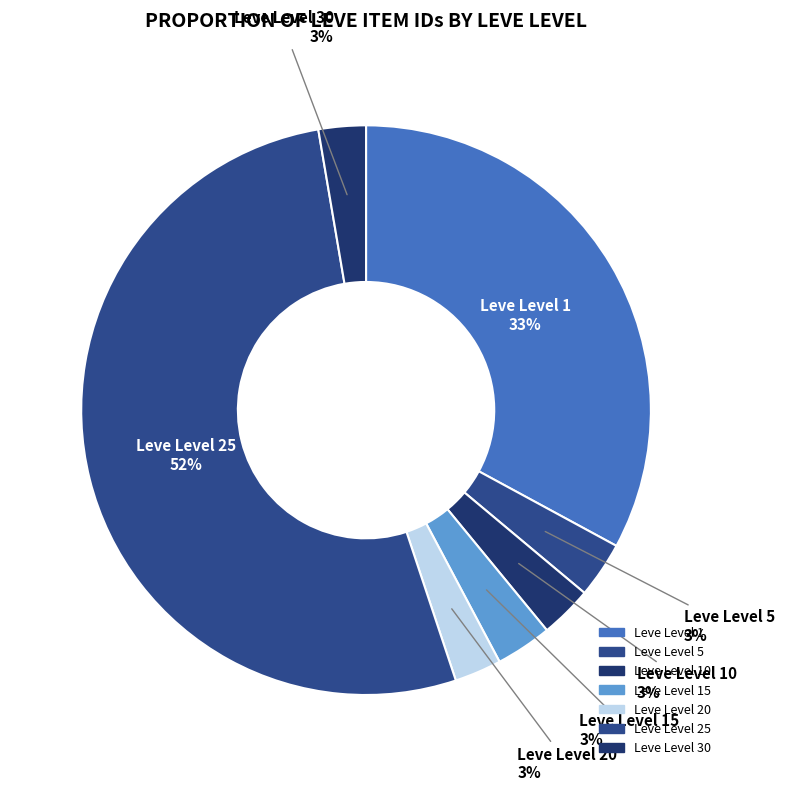

How many segments does this pie chart have?

7